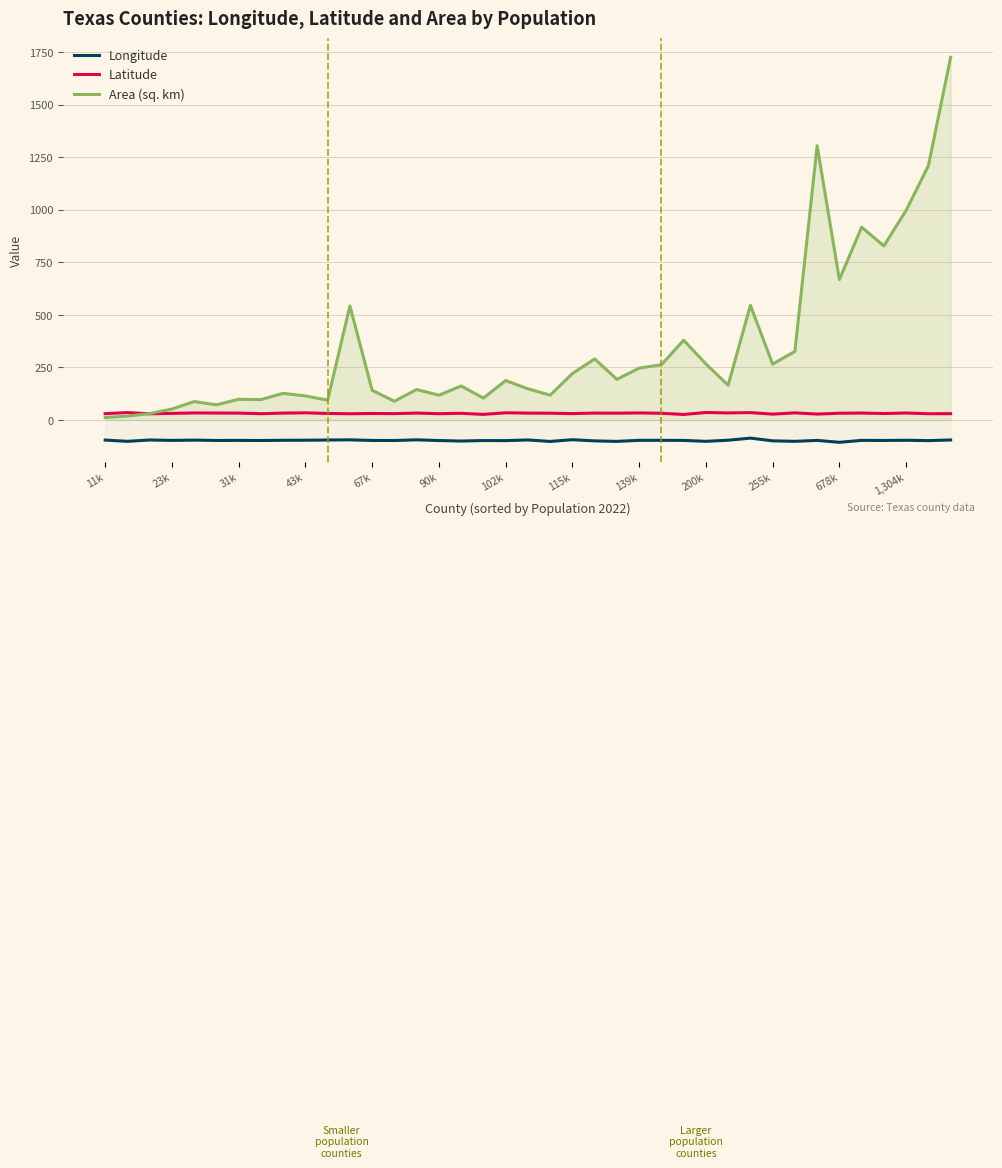

How many lines are shown in the chart?

3